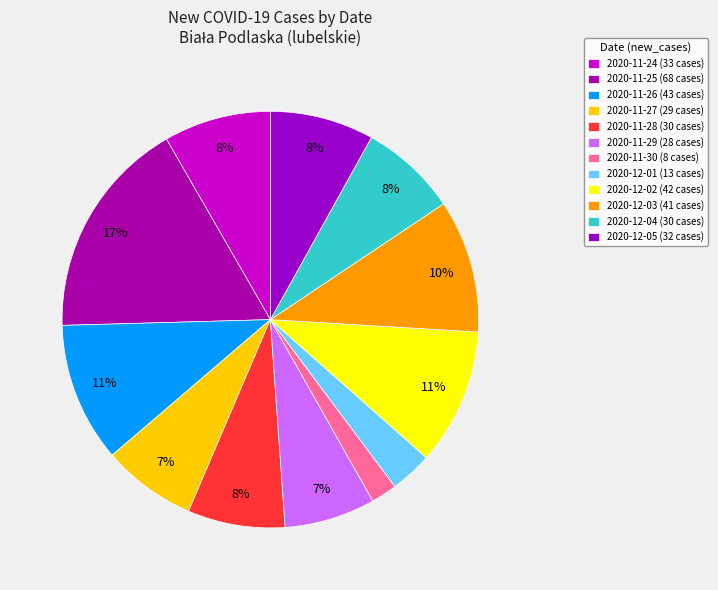

What percentage is the 2020-12-03 slice, to the nearest percent?

10%